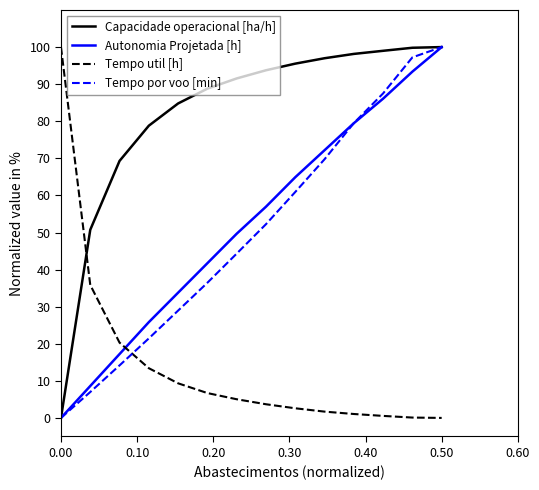

Which series has the largest total across all categories?

Capacidade operacional [ha/h]